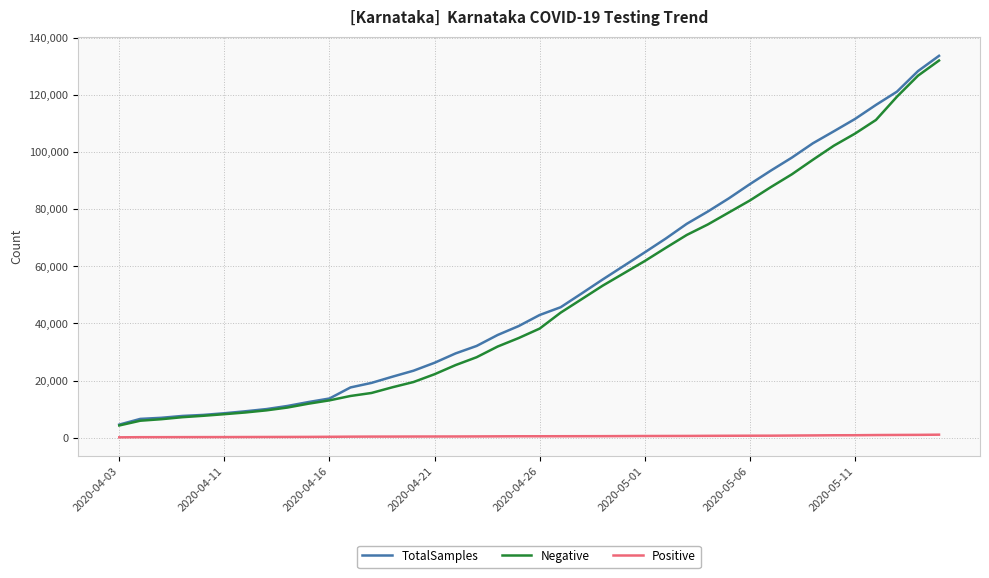

True or false: Negative and Positive cross at least once.

False